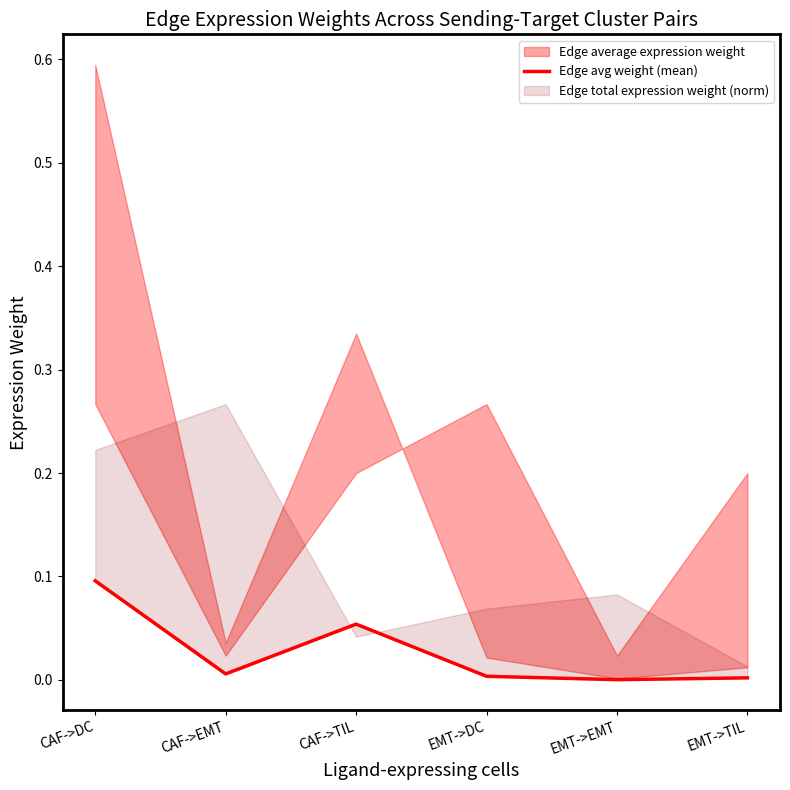

The chart shows a value of 0.0 at CAF->EMT. True or false?

True